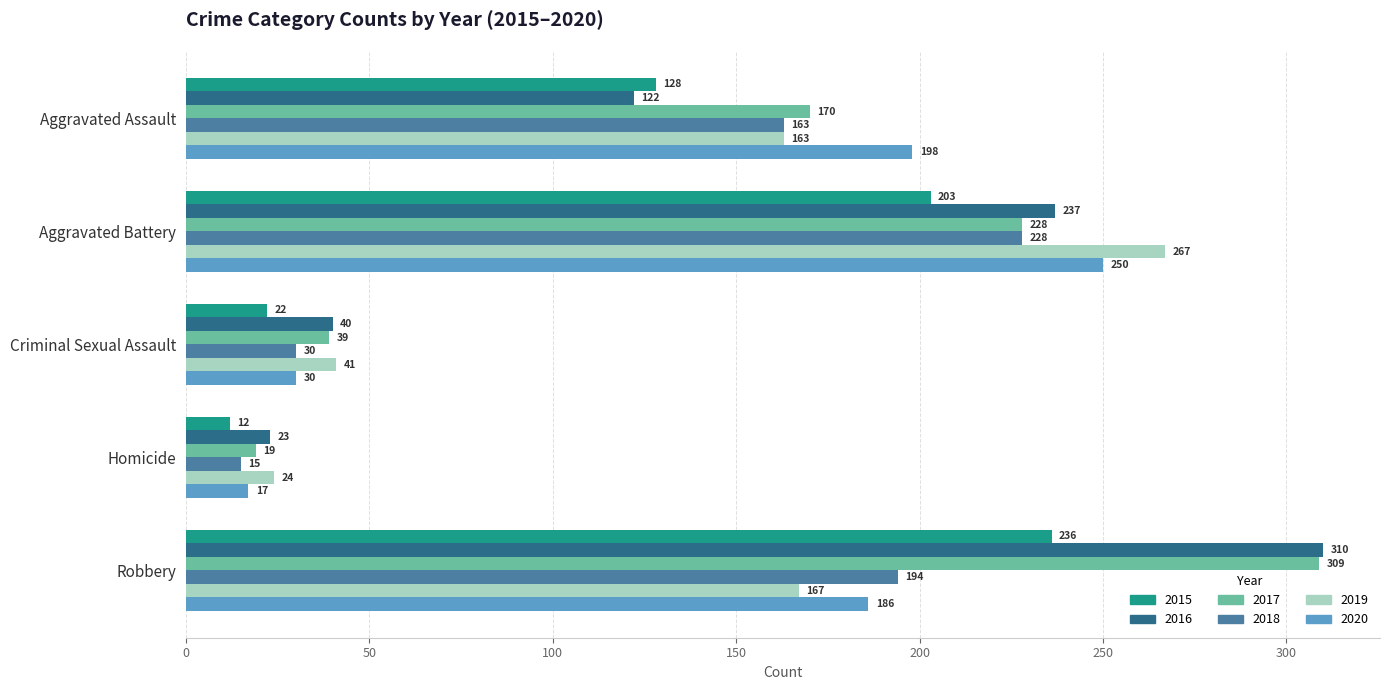

The 2017 series shows 555 at Robbery. True or false?

False